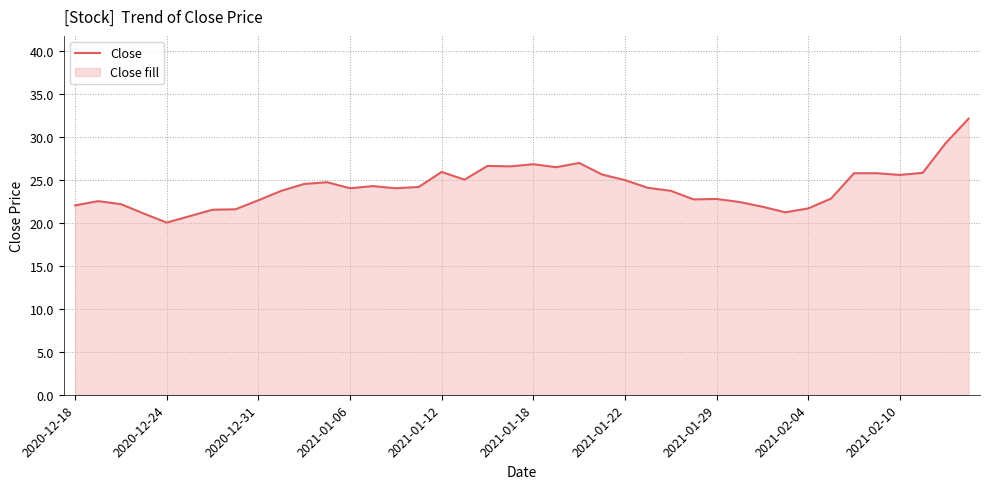

What is the minimum value shown in the chart?

20.1